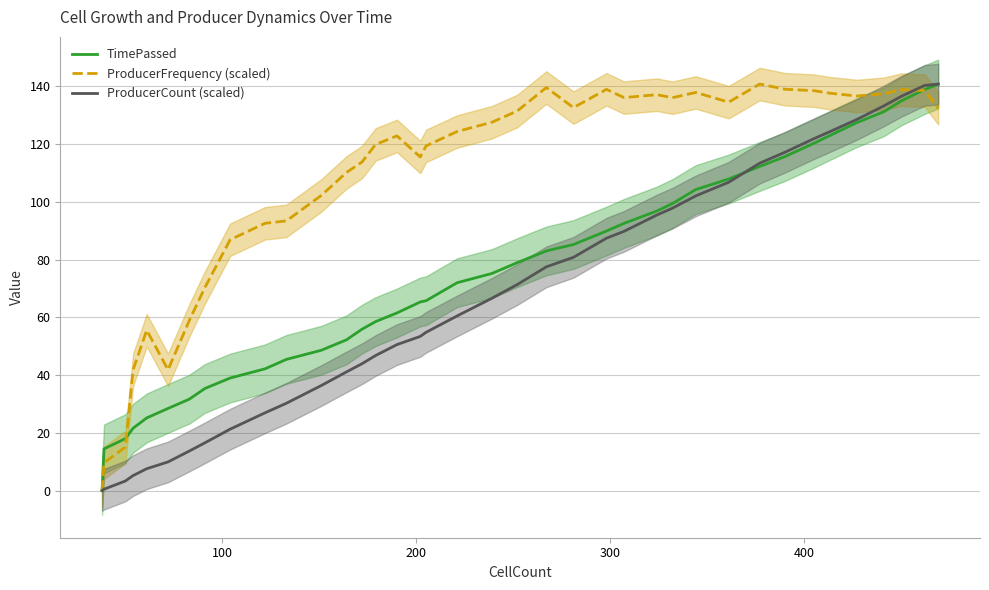

What is the maximum value for TimePassed?

140.8